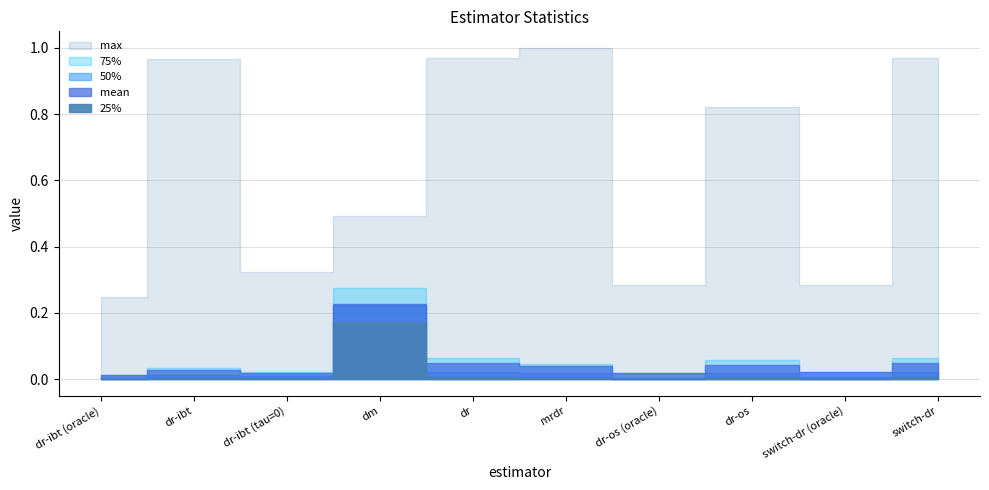

Reading left to right, transcribe all the data shown in this chart.

mean: dr-ibt (oracle)=0.0	dr-ibt=0.0	dr-ibt (tau=0)=0.0	dm=0.2	dr=0.0	mrdr=0.0	dr-os (oracle)=0.0	dr-os=0.0	switch-dr (oracle)=0.0	switch-dr=0.0
25%: dr-ibt (oracle)=0.0	dr-ibt=0.0	dr-ibt (tau=0)=0.0	dm=0.2	dr=0.0	mrdr=0.0	dr-os (oracle)=0.0	dr-os=0.0	switch-dr (oracle)=0.0	switch-dr=0.0
50%: dr-ibt (oracle)=0.0	dr-ibt=0.0	dr-ibt (tau=0)=0.0	dm=0.2	dr=0.0	mrdr=0.0	dr-os (oracle)=0.0	dr-os=0.0	switch-dr (oracle)=0.0	switch-dr=0.0
75%: dr-ibt (oracle)=0.0	dr-ibt=0.0	dr-ibt (tau=0)=0.0	dm=0.3	dr=0.1	mrdr=0.0	dr-os (oracle)=0.0	dr-os=0.1	switch-dr (oracle)=0.0	switch-dr=0.1
max: dr-ibt (oracle)=0.2	dr-ibt=1.0	dr-ibt (tau=0)=0.3	dm=0.5	dr=1.0	mrdr=1.0	dr-os (oracle)=0.3	dr-os=0.8	switch-dr (oracle)=0.3	switch-dr=1.0